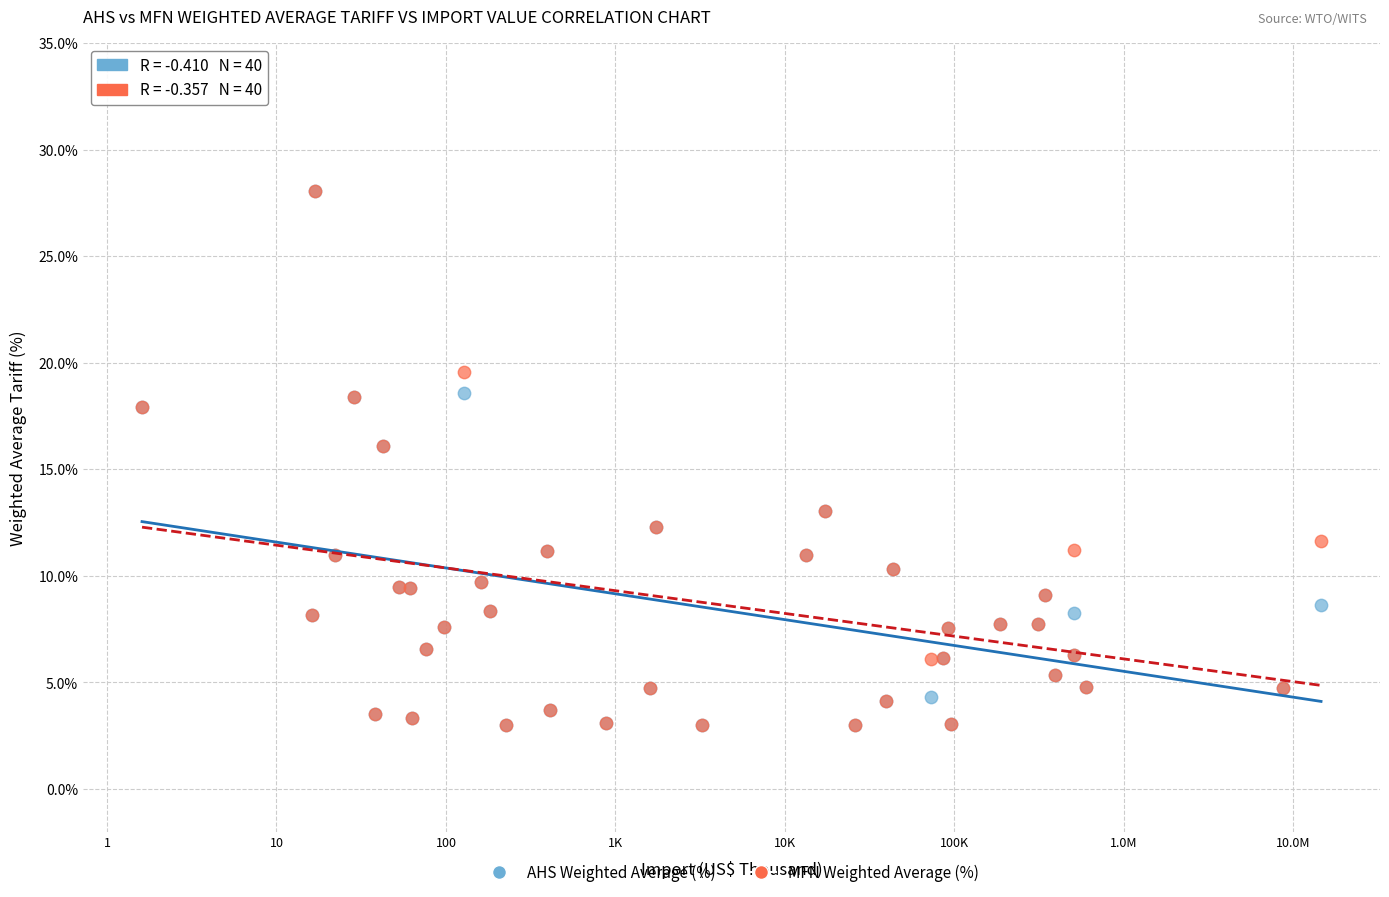

What are all the series names shown in the legend?

AHS Weighted Average (%), MFN Weighted Average (%)